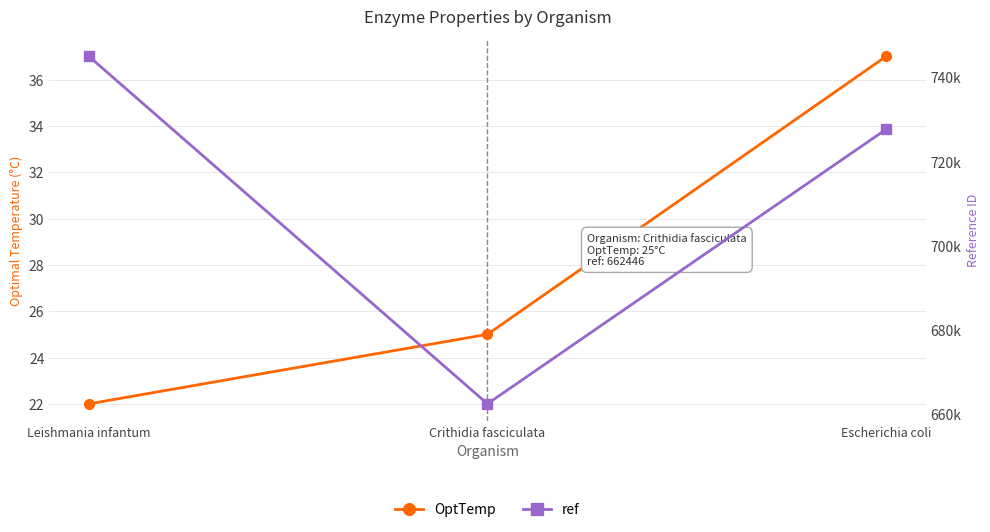

Does the chart have visible grid lines?

Yes